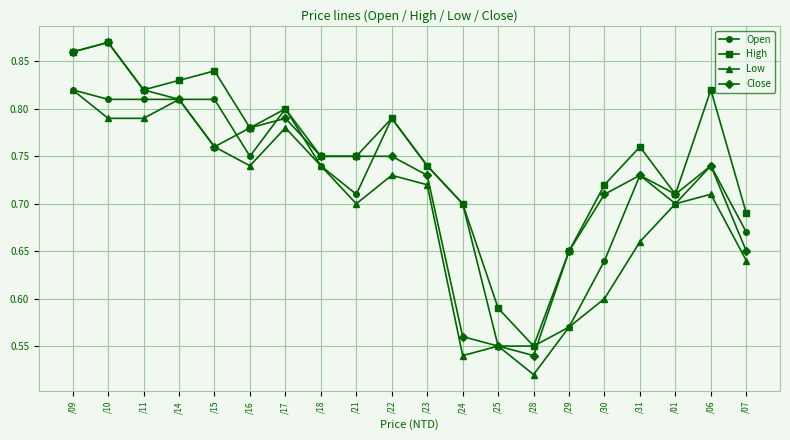

What is the label of the 20th point from the left?

/07